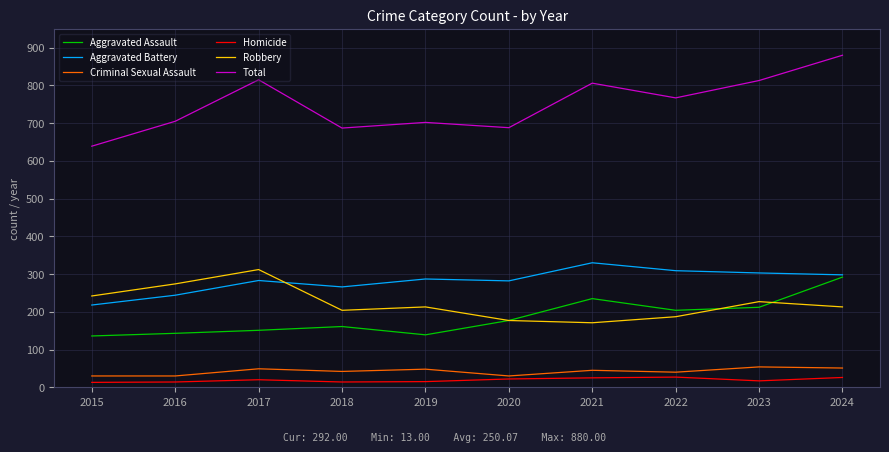

Where is Aggravated Assault nearest to the value 214?

2023